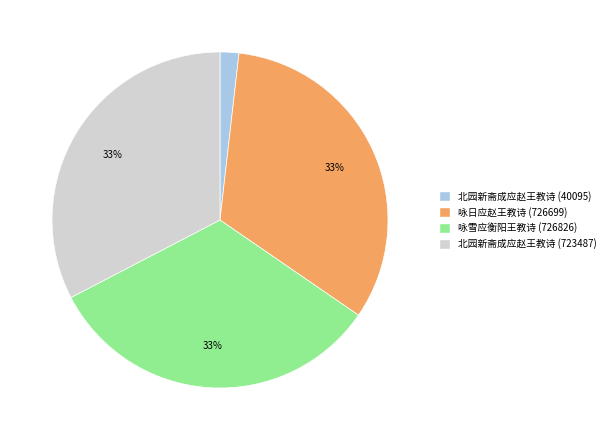

What is the smallest slice in the pie chart?

北园新斋成应赵王教诗 (40095)